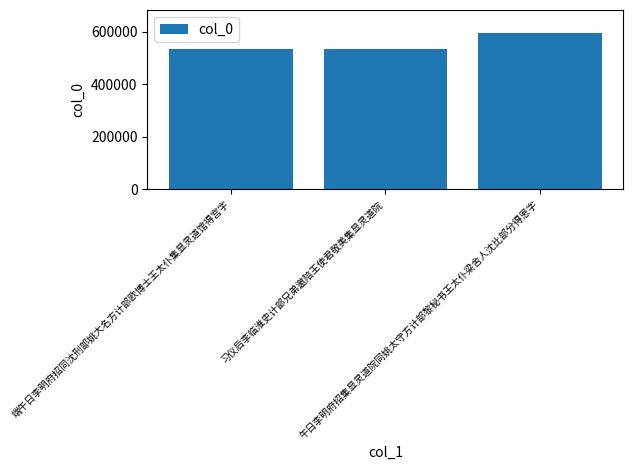

What is the greatest value displayed?

593609